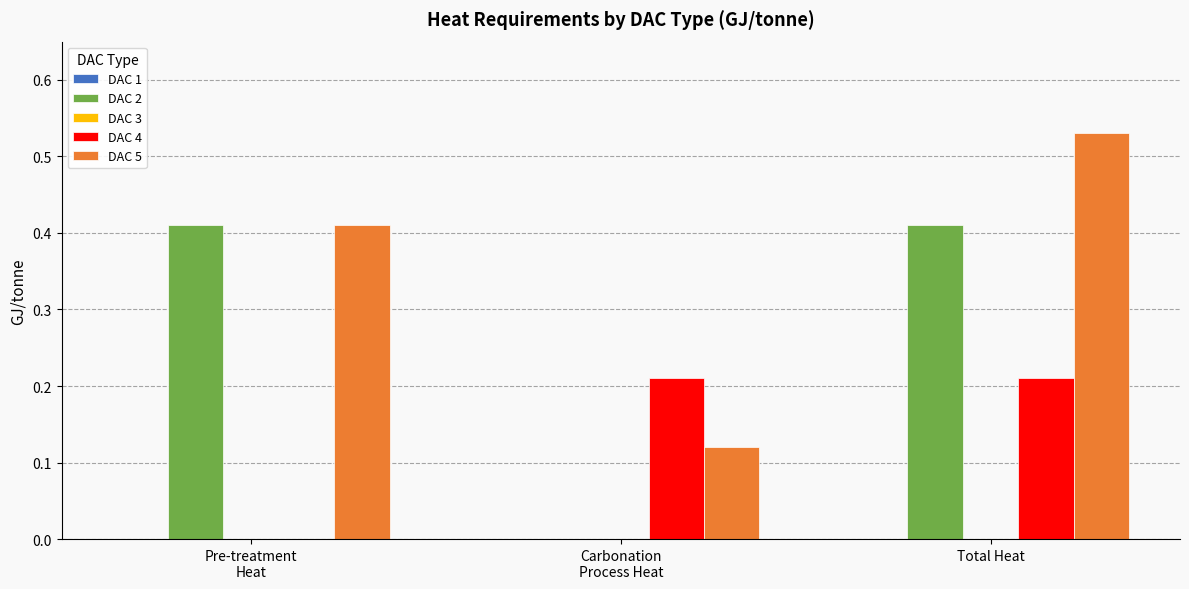

At which label is DAC 4 closest to 0?

Pre-treatment
Heat